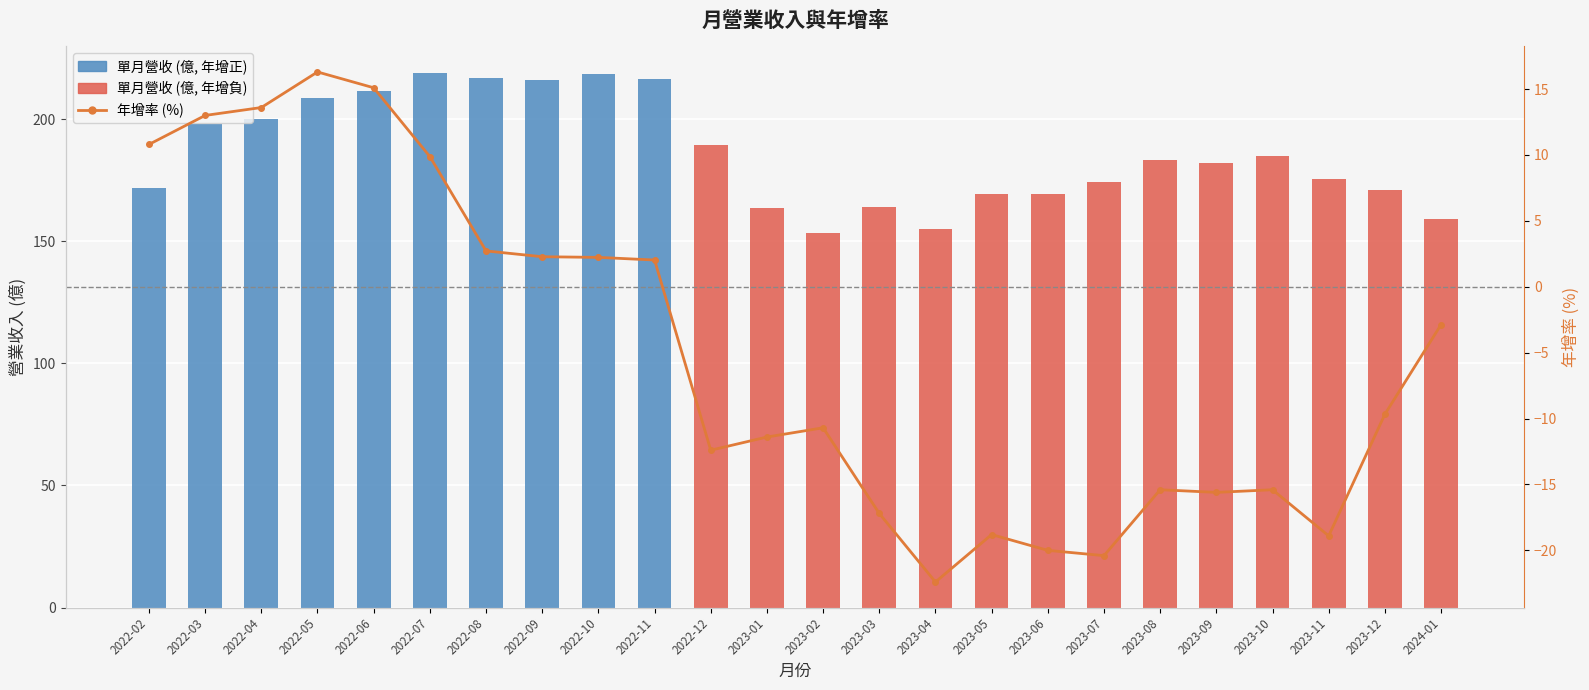

Is the value of 單月營收 (億) at 2023-12 greater than the value of 年增率 (%) at 2022-06?

Yes